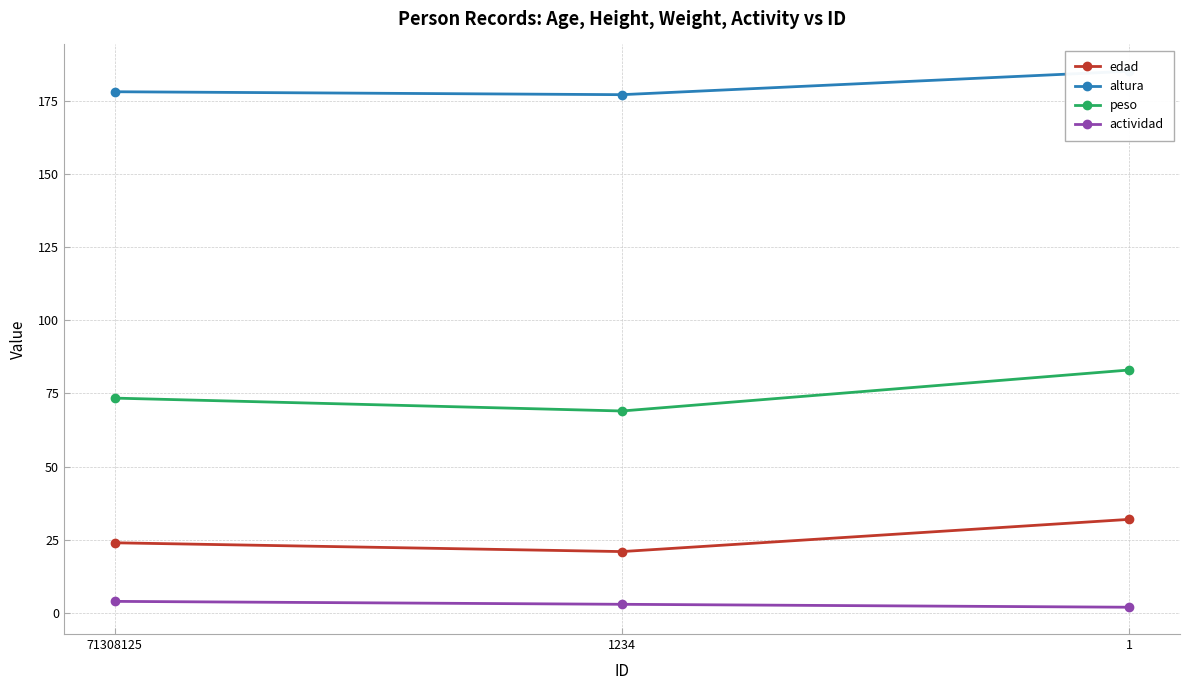

The edad series shows 24.0 at 71308125. True or false?

True